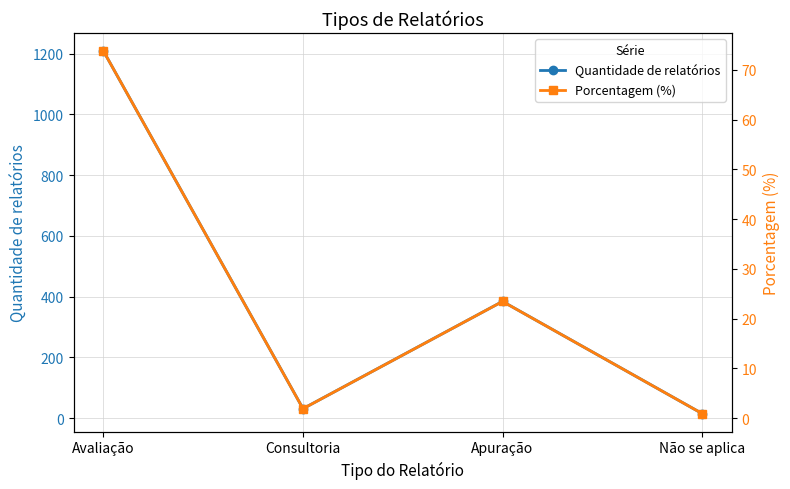

How many interior local peaks does the Porcentagem (%) series have?

1